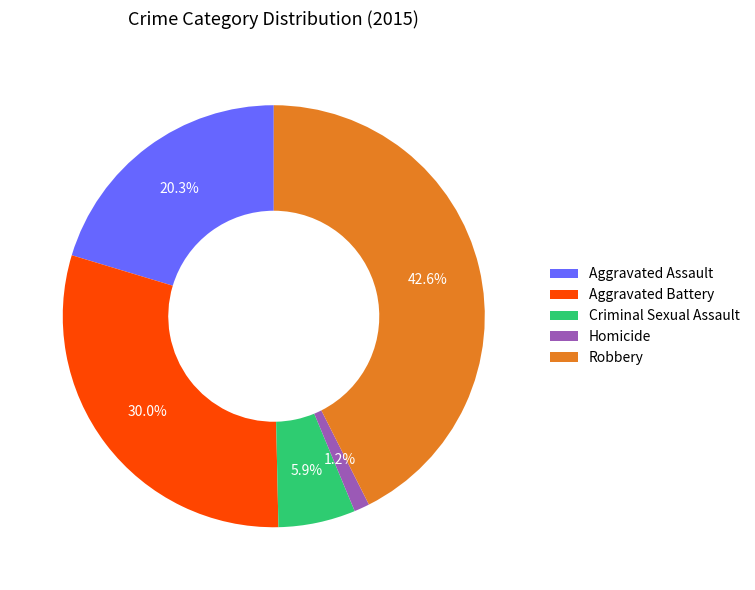

Does any single category account for the majority?

No